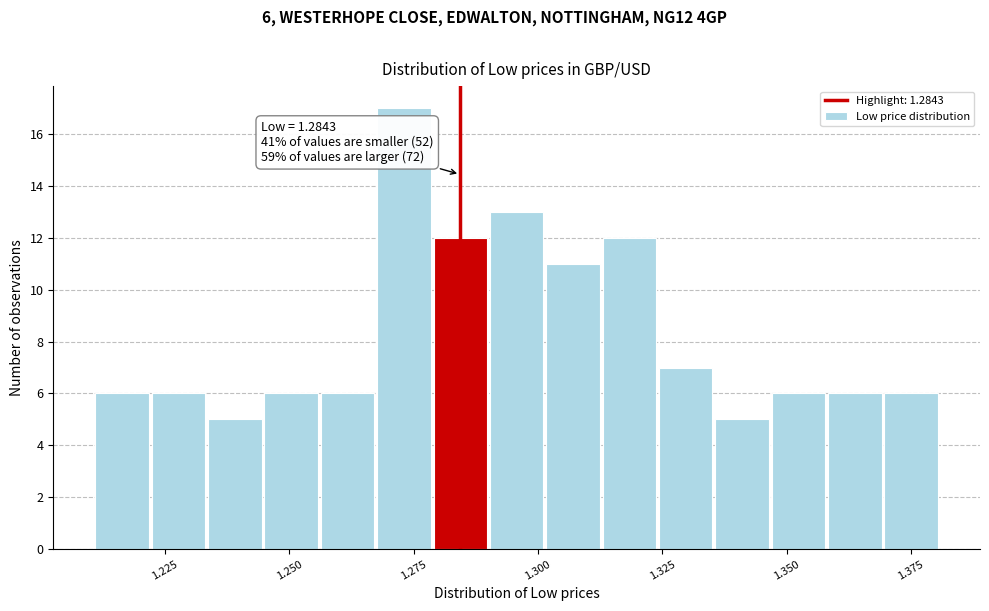

Read against the x-axis, roughly where is the centre of the tallest bar?

1.275